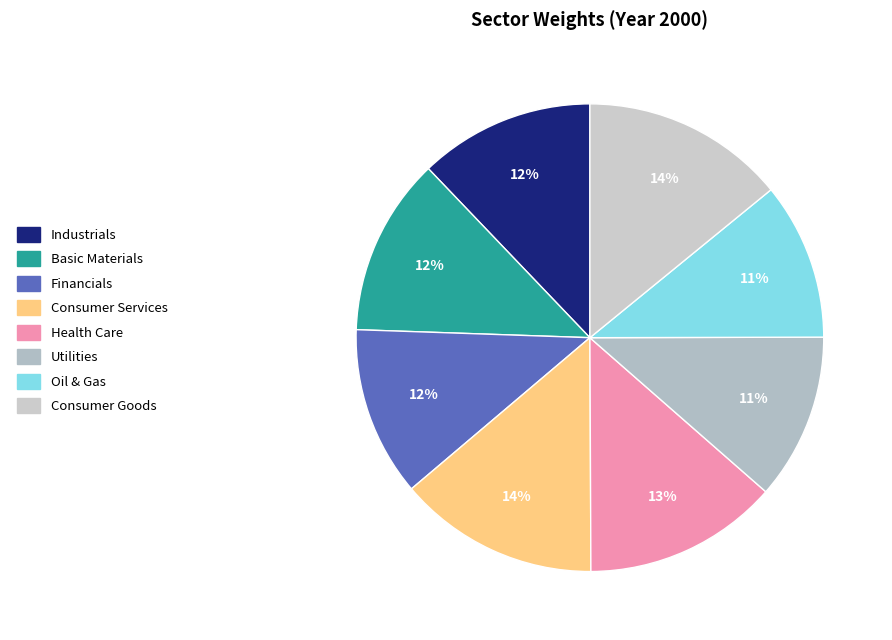

The Financials slice represents 12% of the pie. True or false?

True